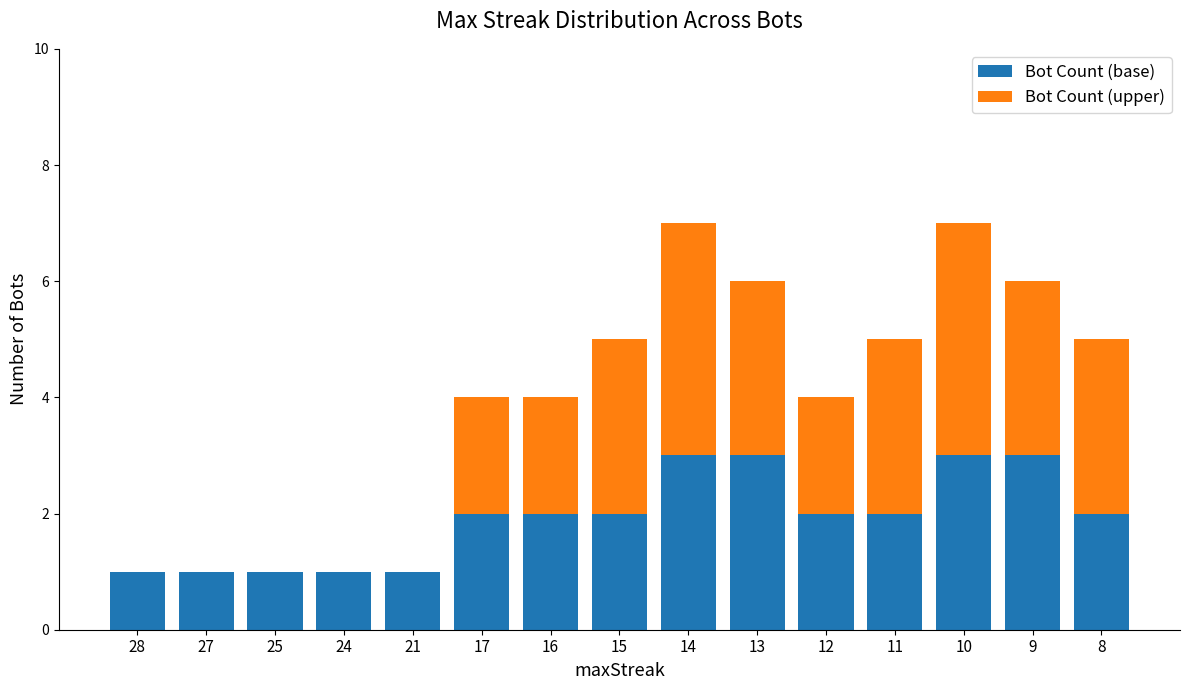

What is the sum of the Bot Count (base) values at 16 and 10?

5